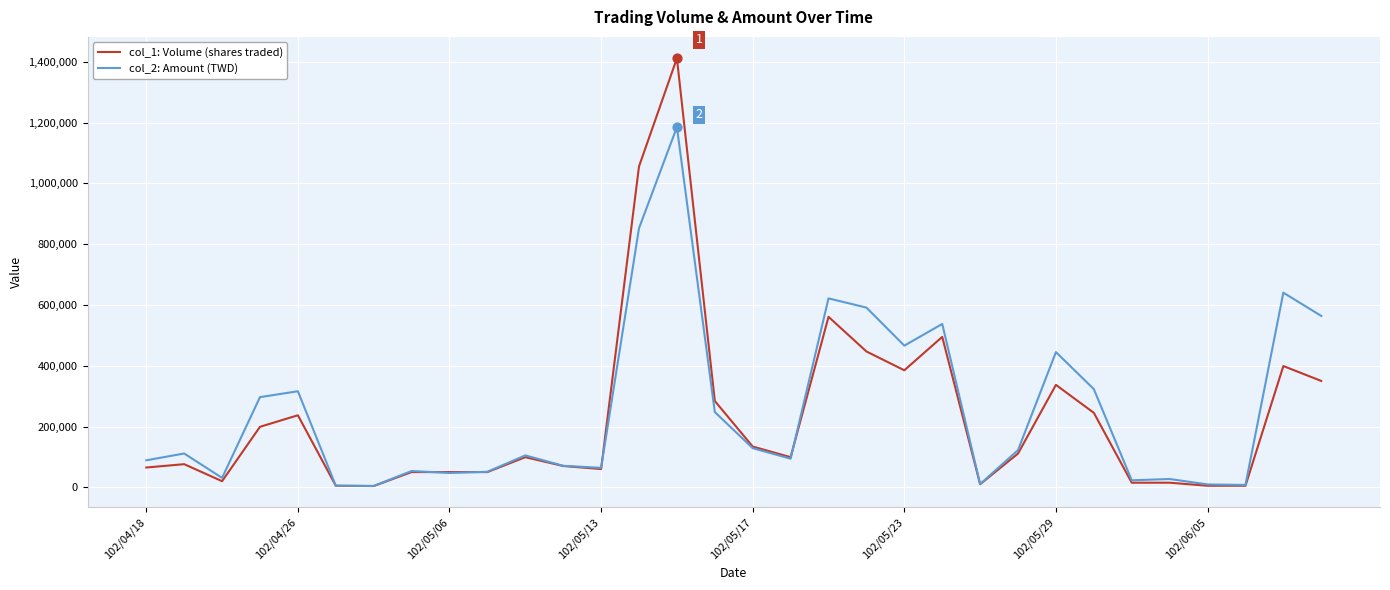

What are all the series names shown in the legend?

col_1: Volume (shares traded), col_2: Amount (TWD)